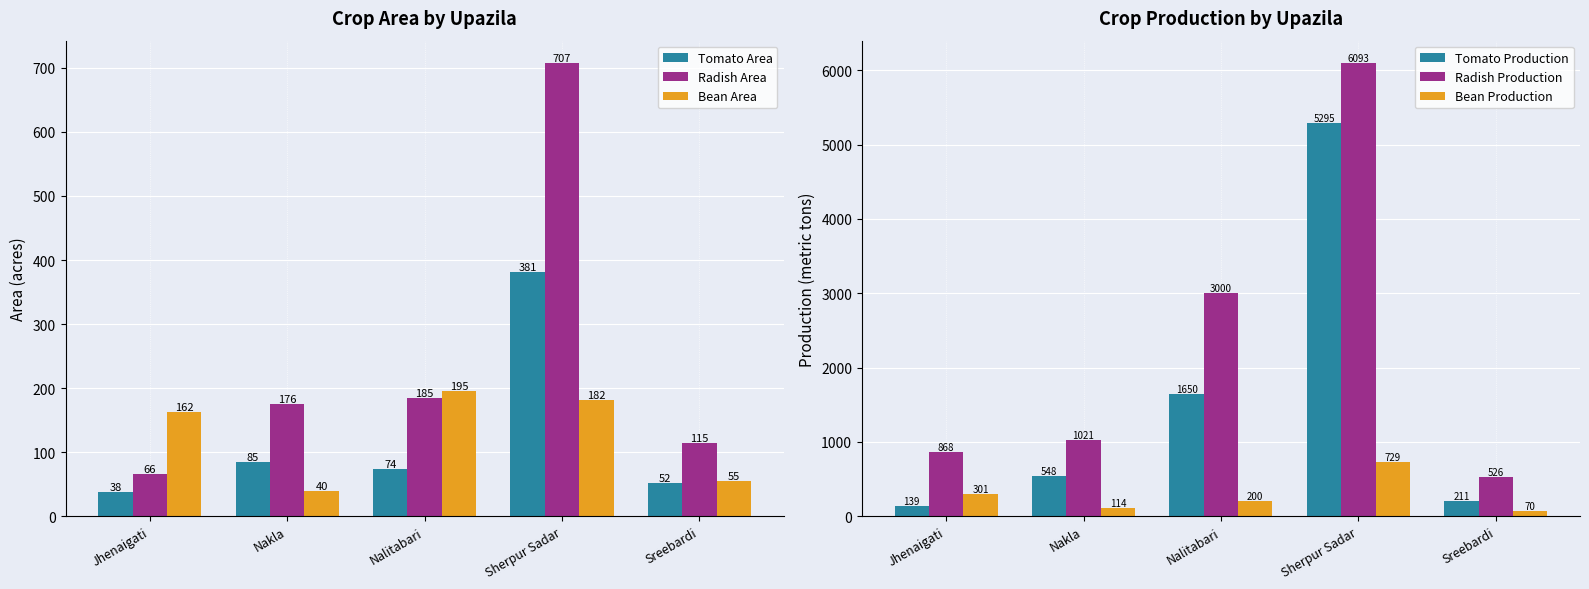

At which label does Bean Production reach its minimum?

Sreebardi